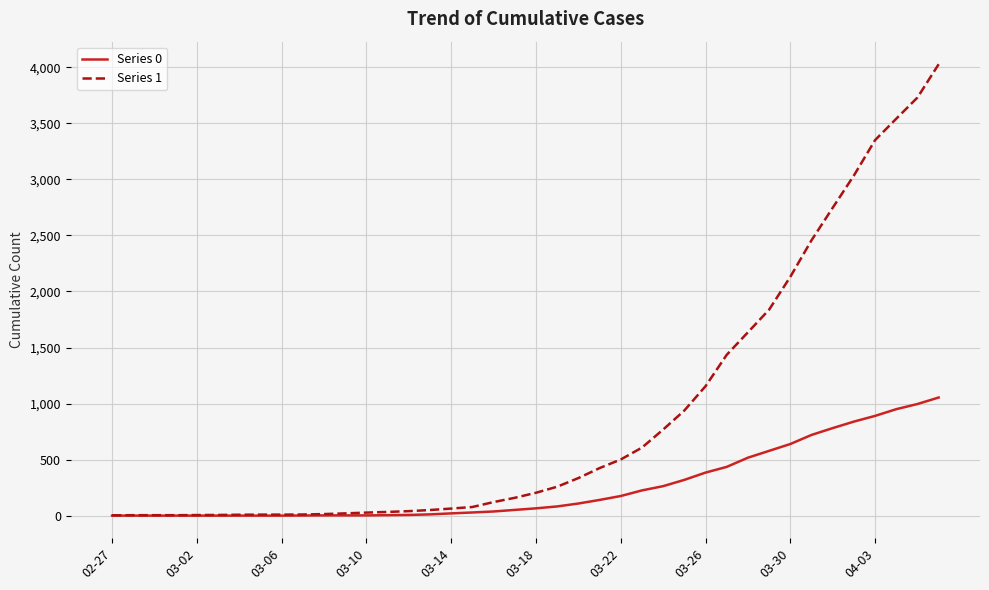

Which series has the largest total across all categories?

Series 1